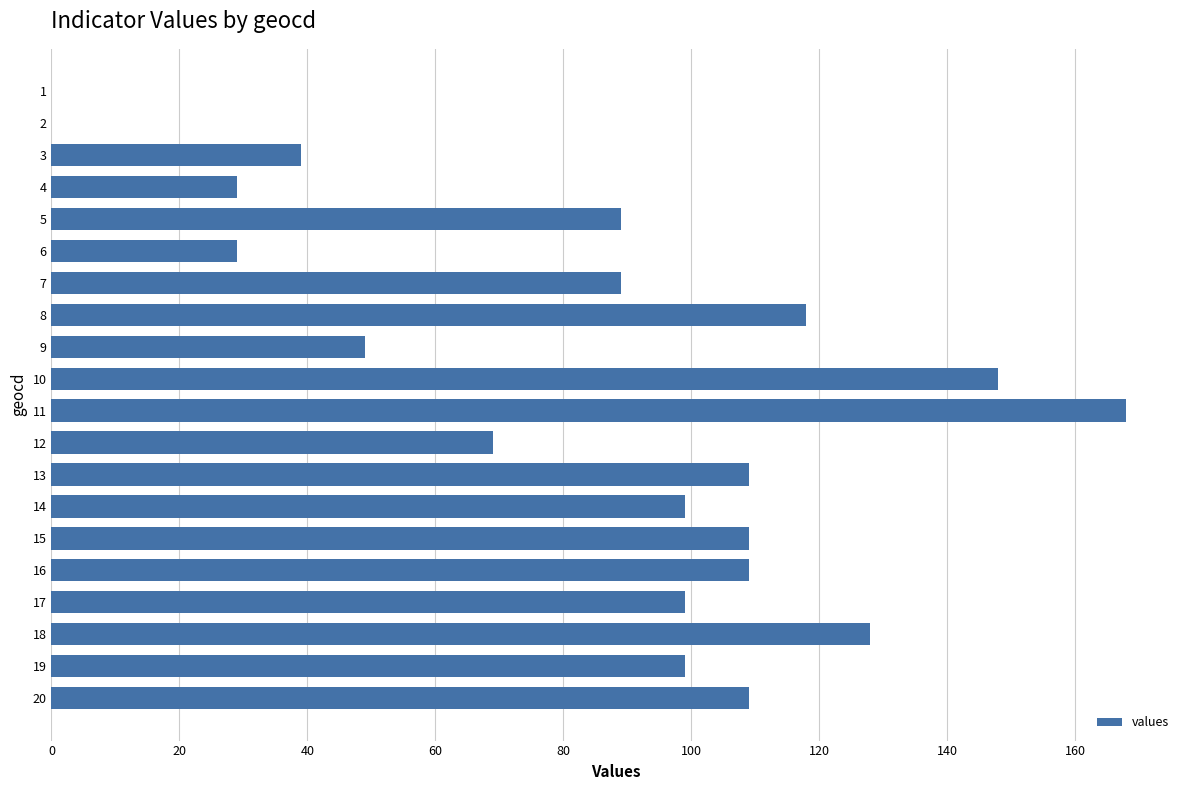

Reading bottom to top, transcribe all the data shown in this chart.

20=109	19=99	18=128	17=99	16=109	15=109	14=99	13=109	12=69	11=168	10=148	9=49	8=118	7=89	6=29	5=89	4=29	3=39	2=0	1=0